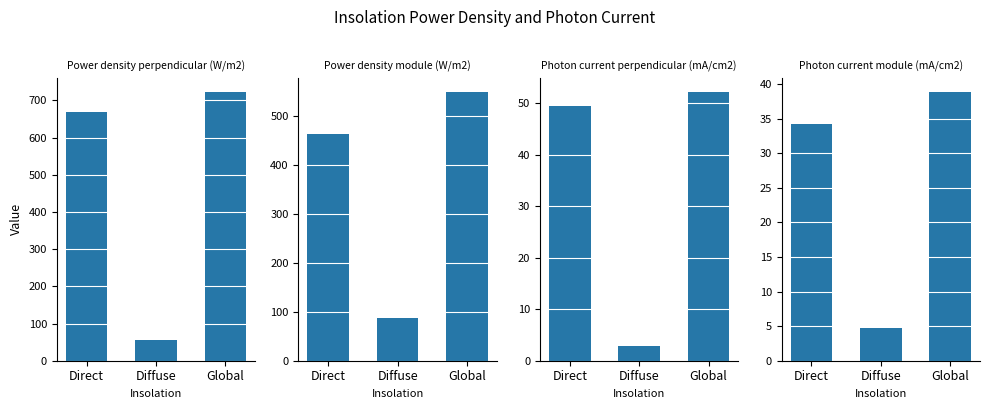

What is the minimum value shown in the chart?

2.9